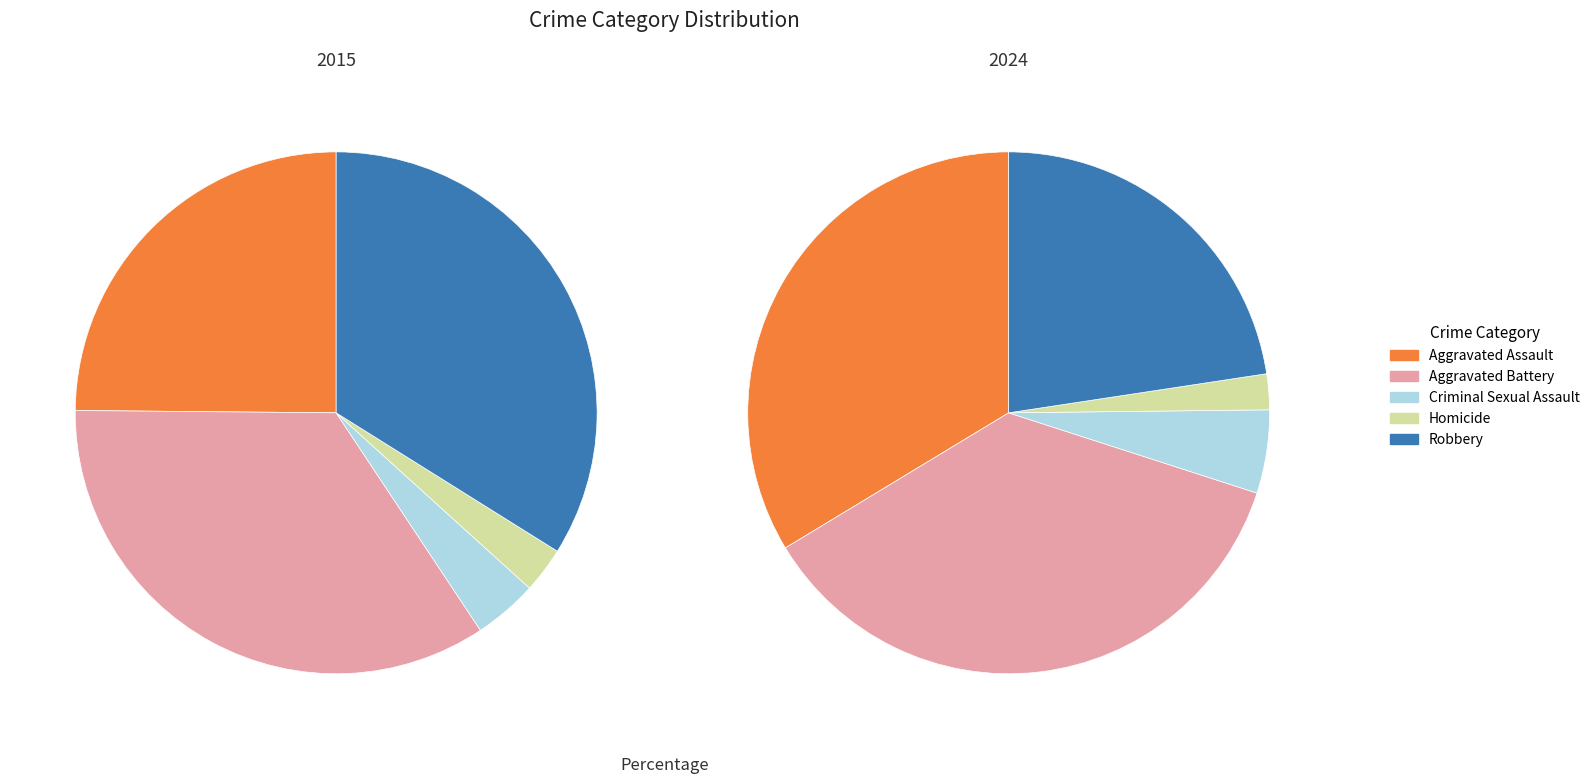

What percentage is the Aggravated Battery slice, to the nearest percent?

34%